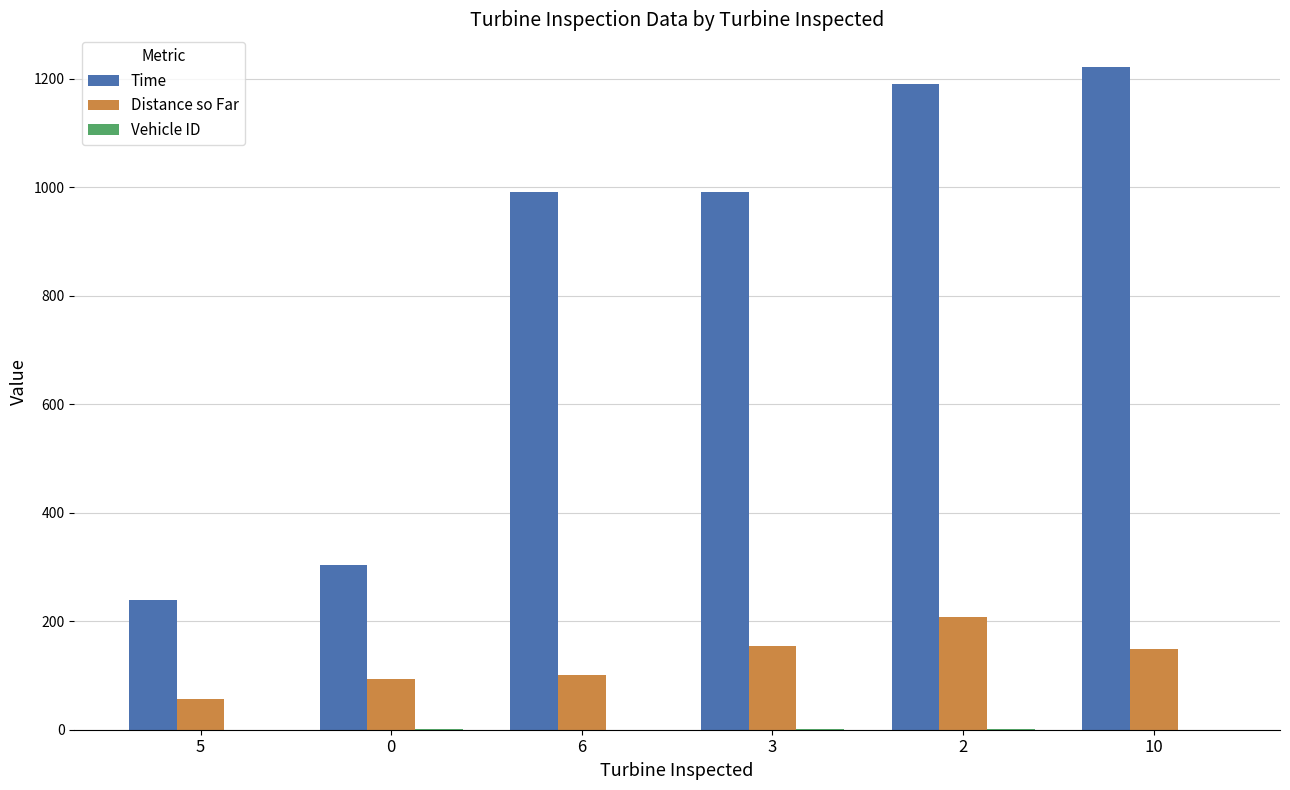

The Distance so Far series shows 93.5 at 0. True or false?

True